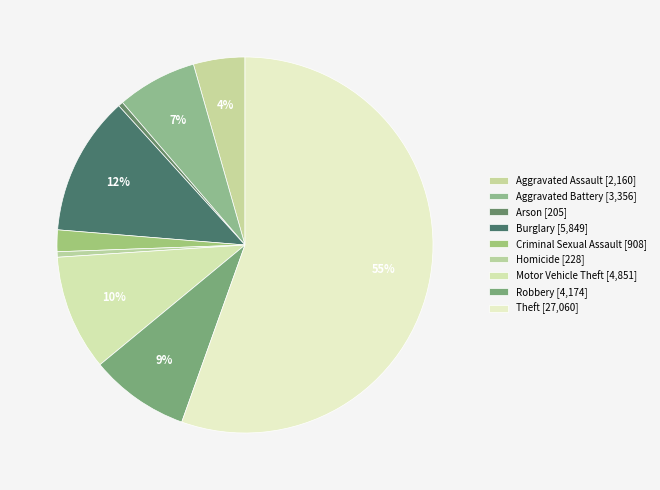

How many segments does this pie chart have?

9